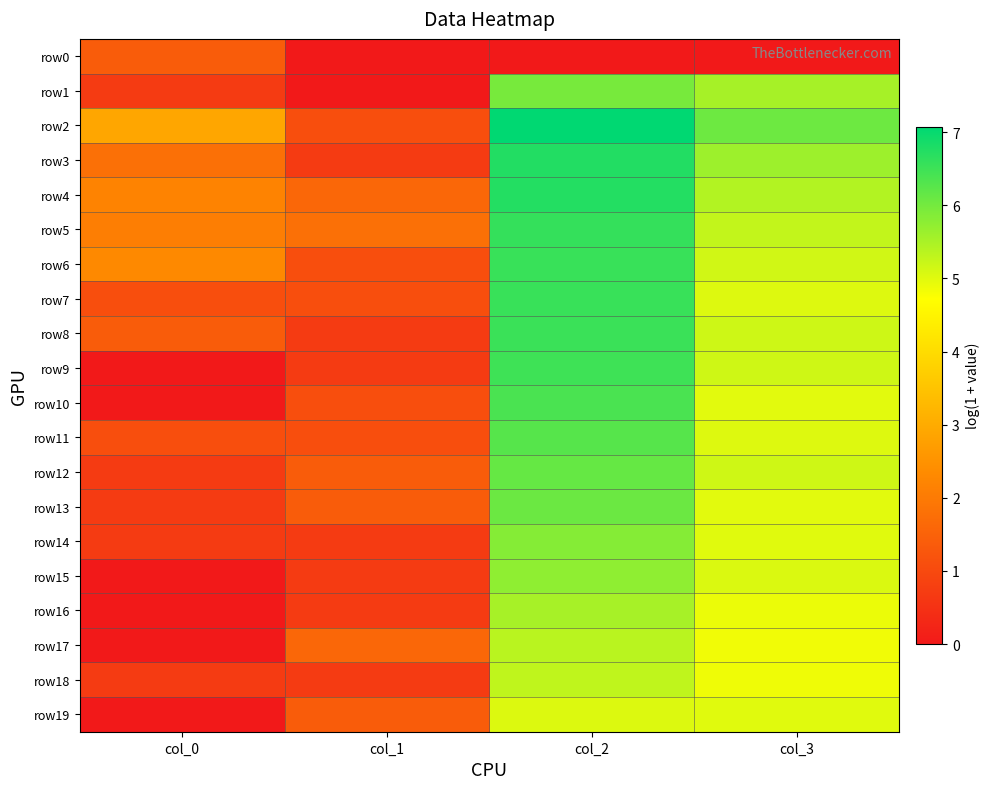

What is the total value across all series at col_0?

19.7